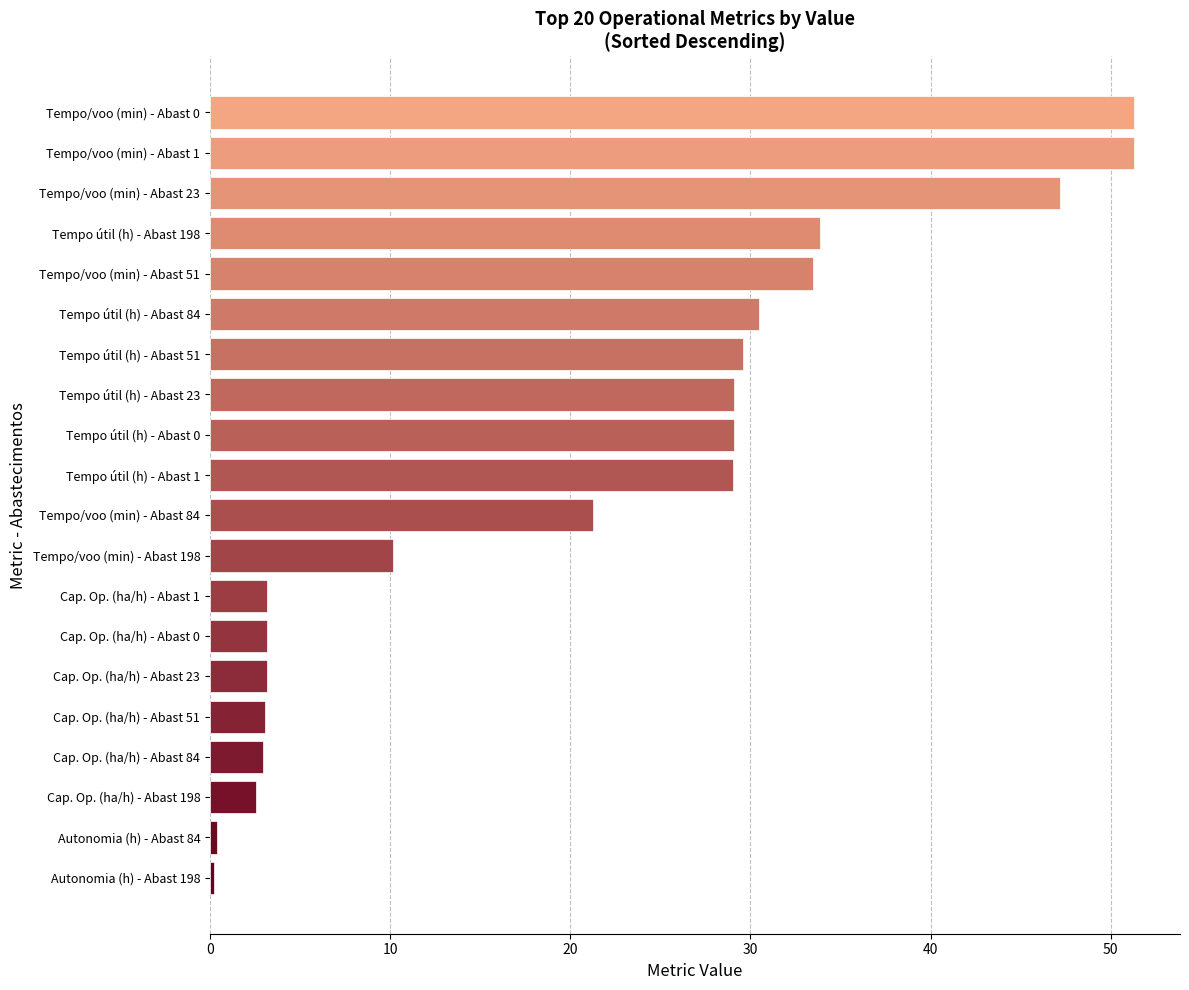

What is the difference between the maximum and minimum values?

51.1